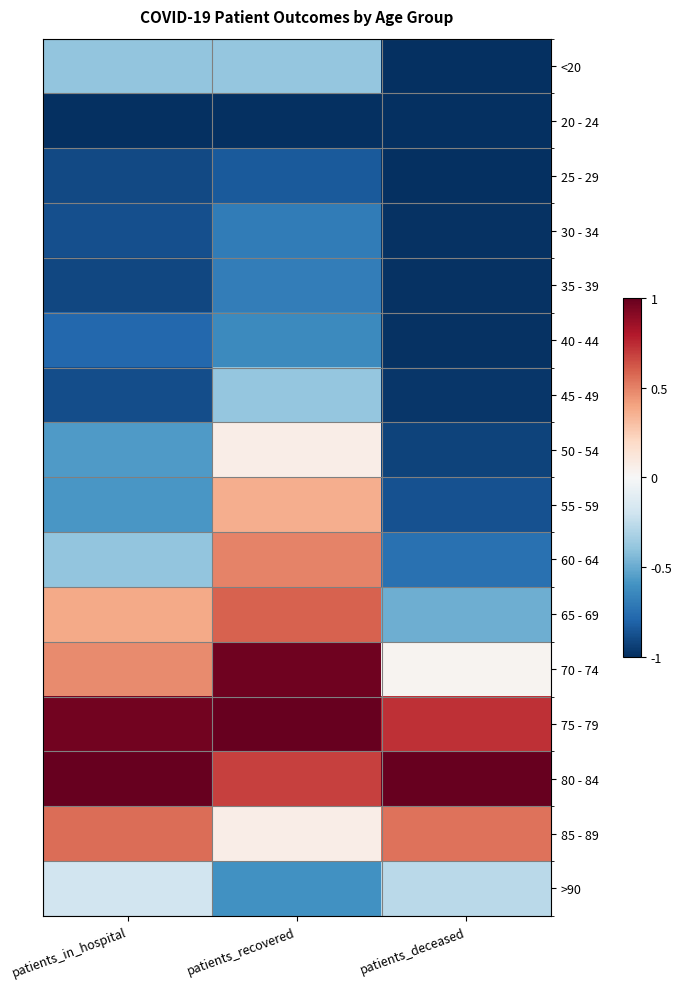

Between patients_deceased and patients_recovered, which is larger?

patients_recovered